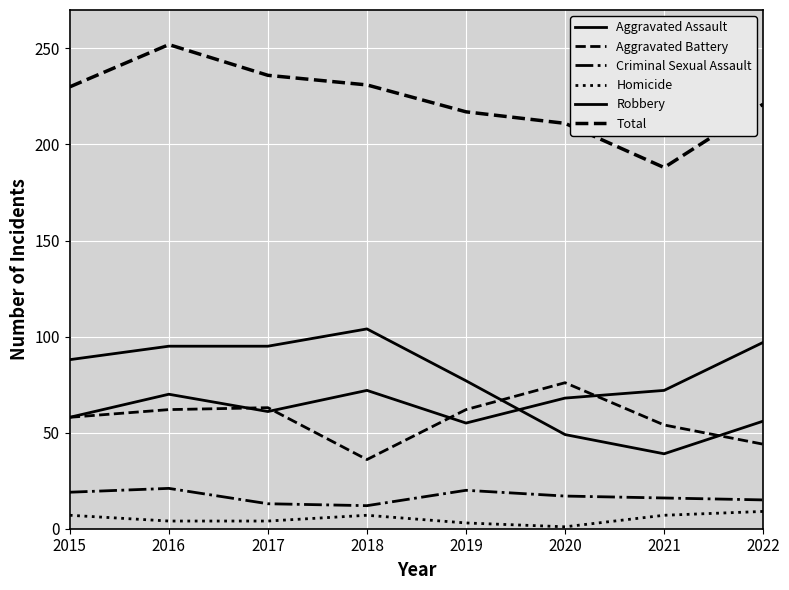

What is the value of the Criminal Sexual Assault point at the 1st from the left?

19